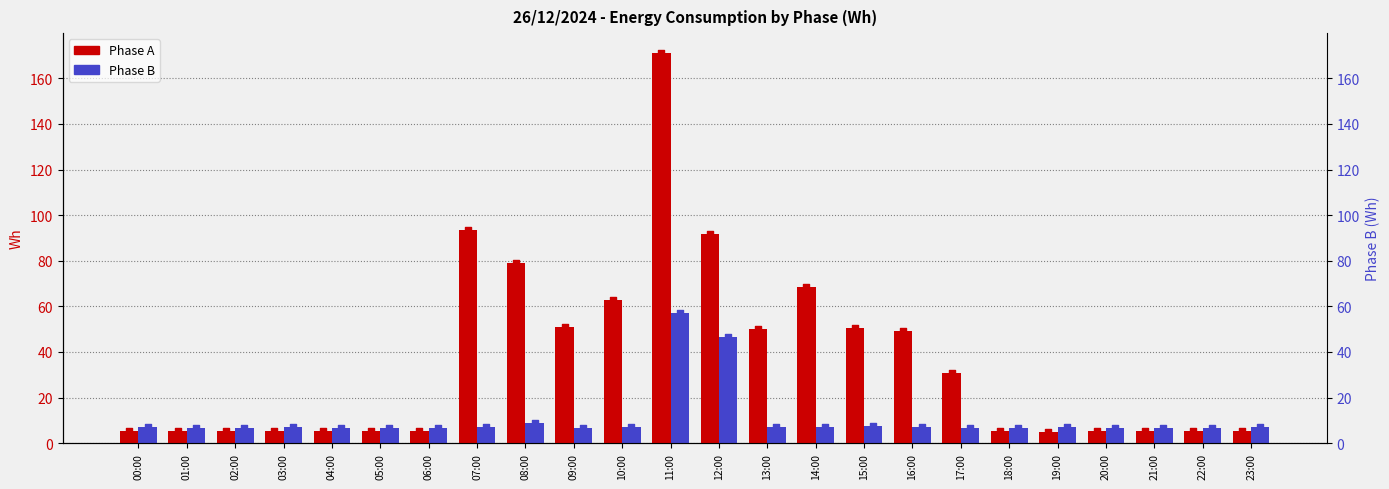

What are all the series names shown in the legend?

Phase A, Phase B